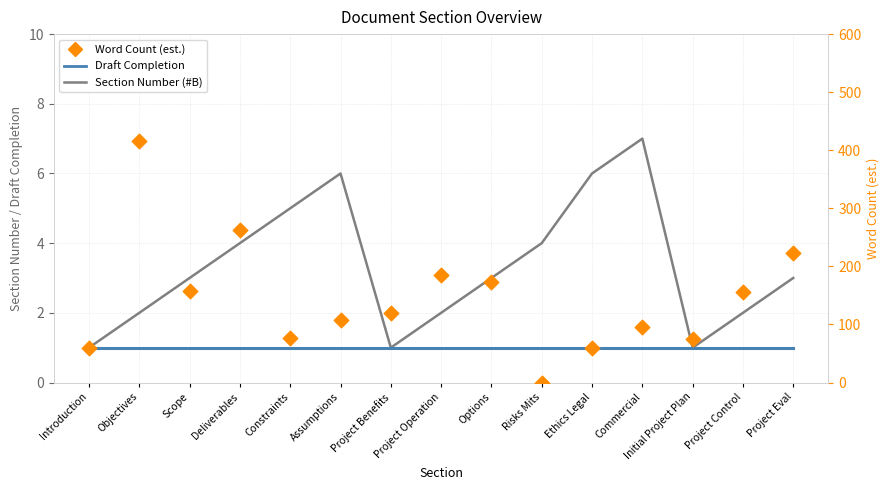

Which series contains the lowest Y value?

Word Count (est.)